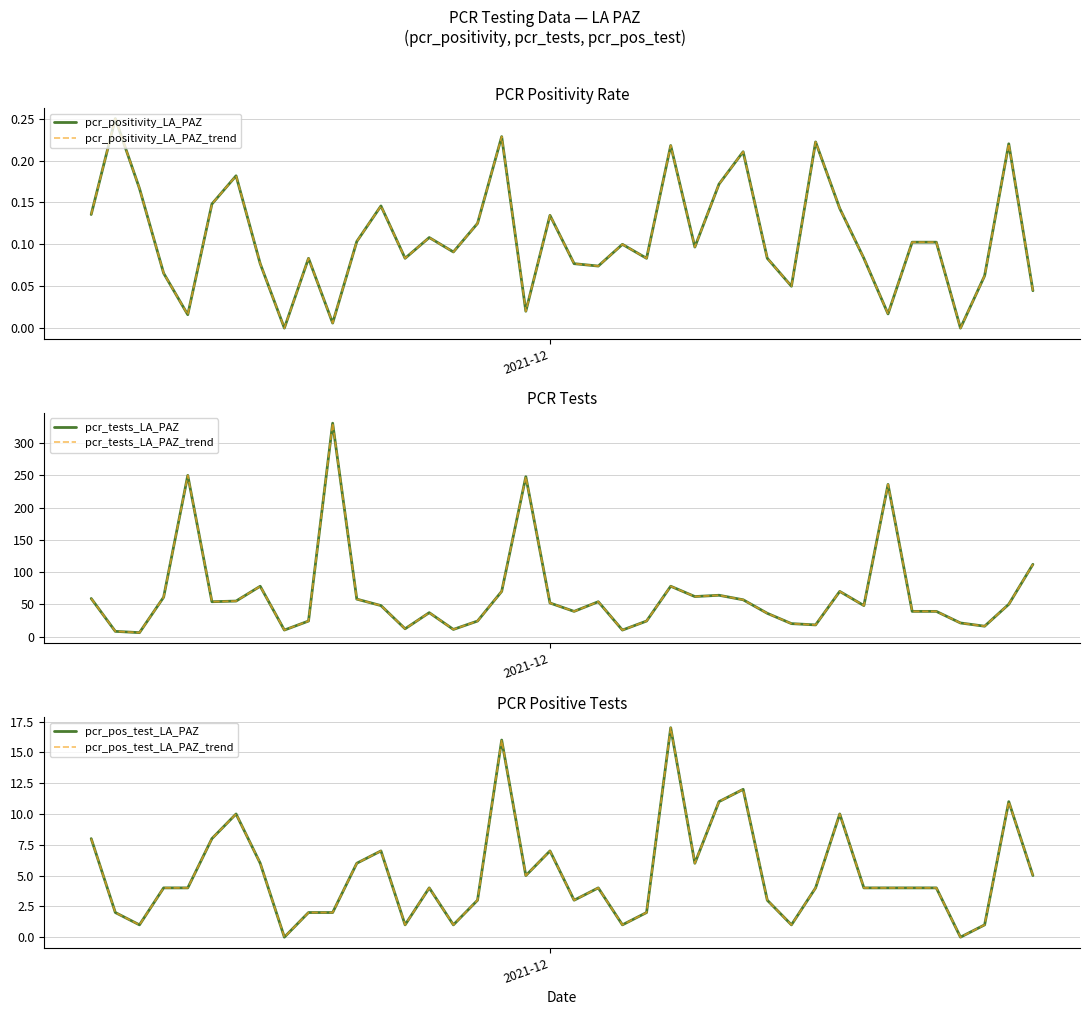

Does the chart have visible grid lines?

Yes